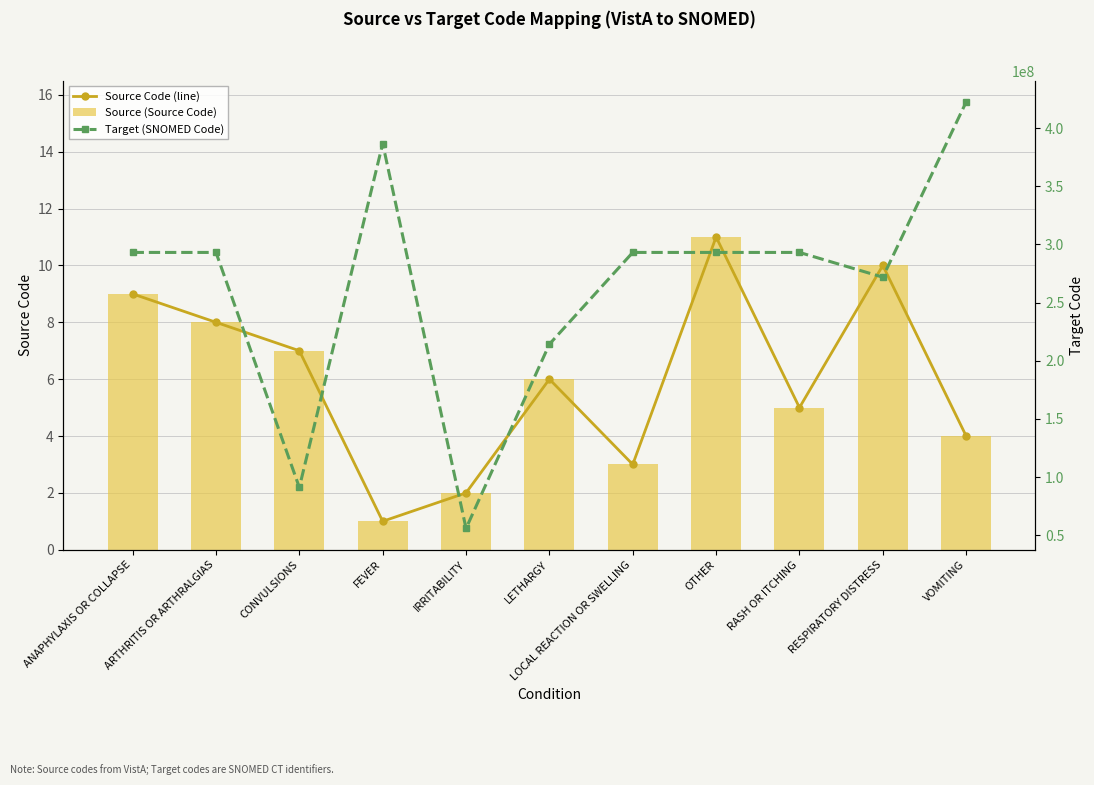

What is the label of the 5th bar from the left?

IRRITABILITY